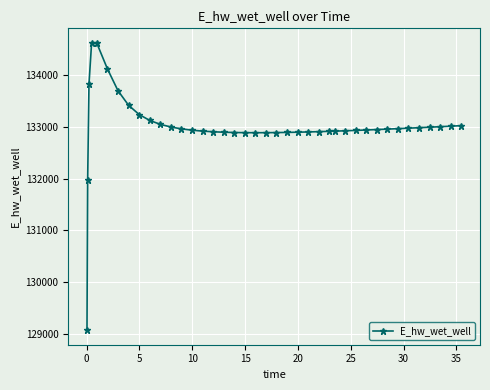

What is the difference between the second highest and minimum values?

5545.0